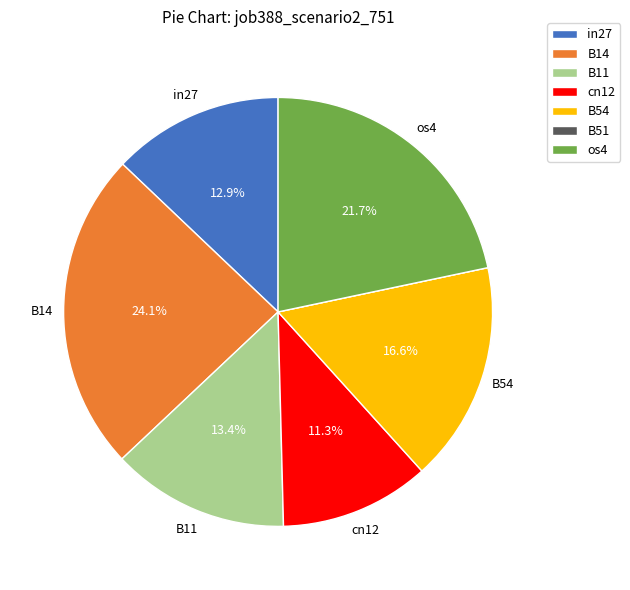

Which slice is the largest?

B14